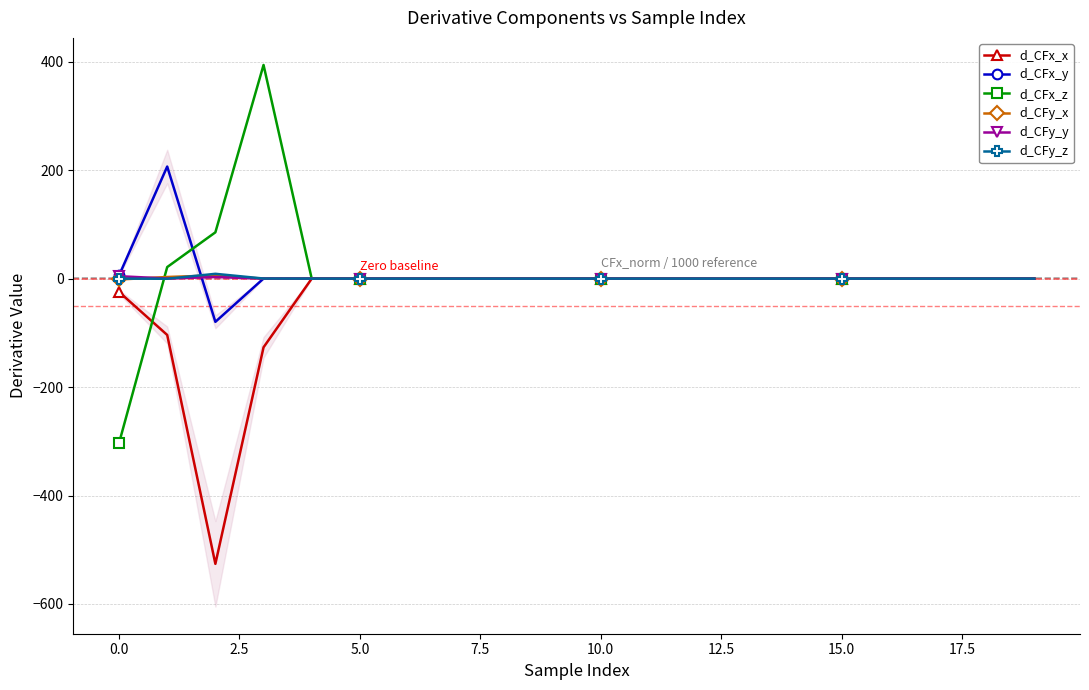

What are all the series names shown in the legend?

d_CFx_x, d_CFx_y, d_CFx_z, d_CFy_x, d_CFy_y, d_CFy_z